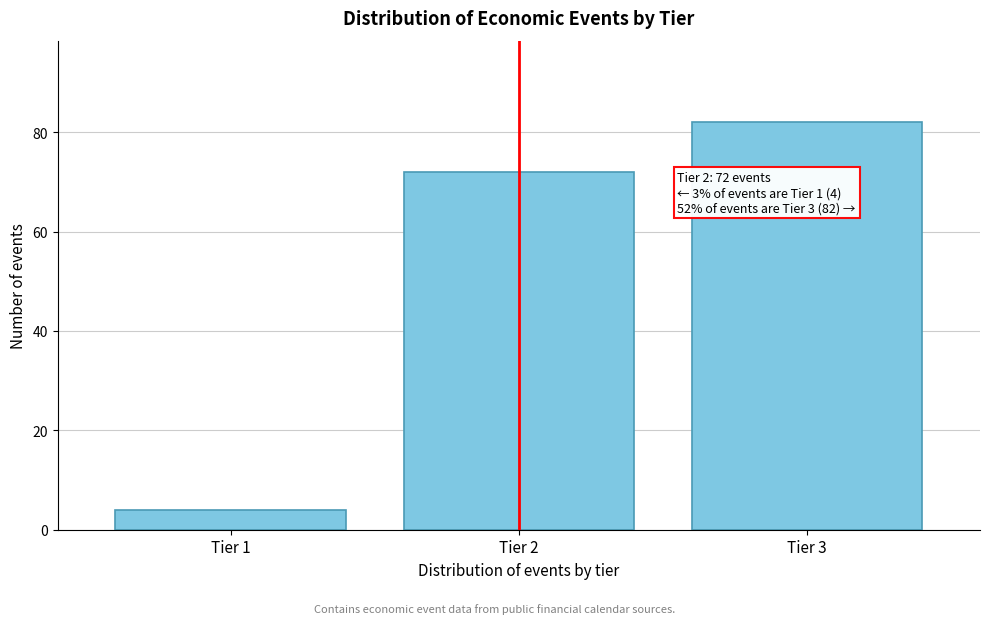

Reading left to right, extract all data points from this chart.

4	72	82